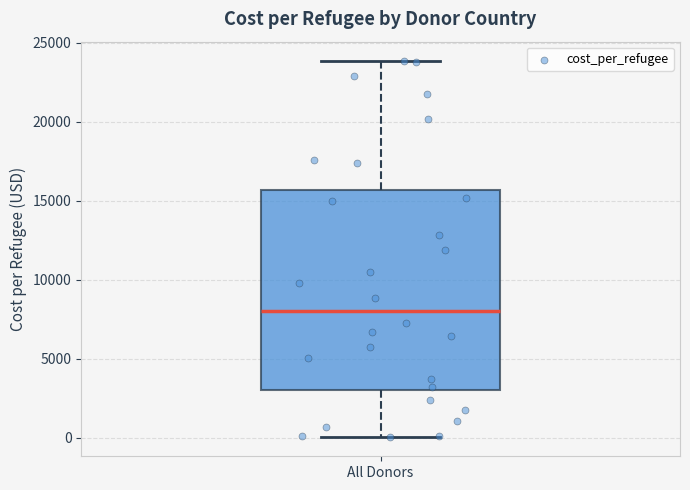

Transcribe this box plot: give where the median line is, the range the box spans, and where the two whiskers end, as read against the y-axis. The values are not printed on the chart, so give them approximately, as read against the axis.

median 8000, box 3000 to 15500, whiskers 0 to 24000